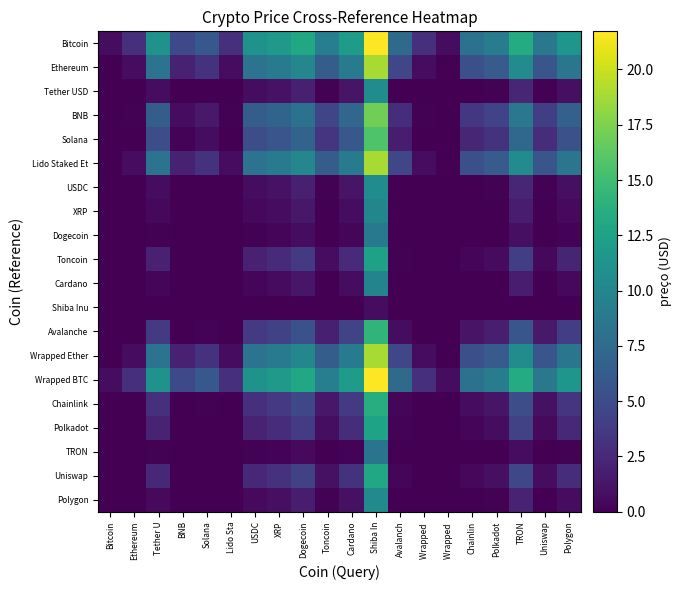

Which has a higher value, Cardano or Dogecoin?

Dogecoin